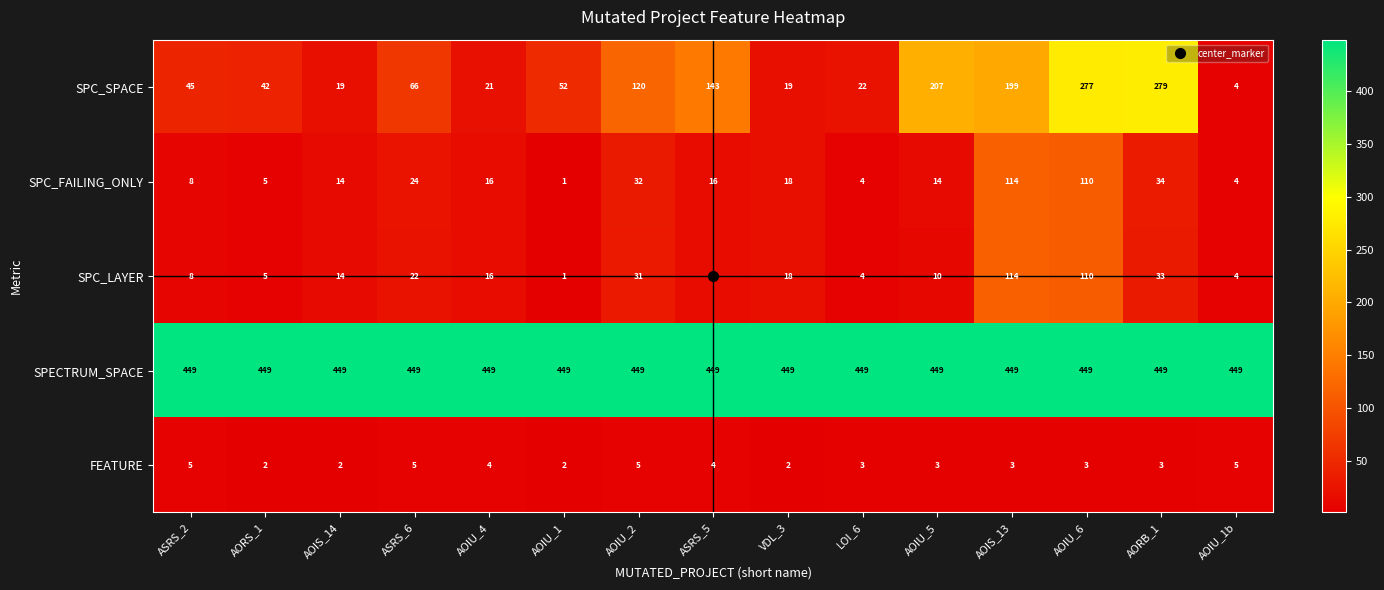

What is the maximum value shown in the chart?

449